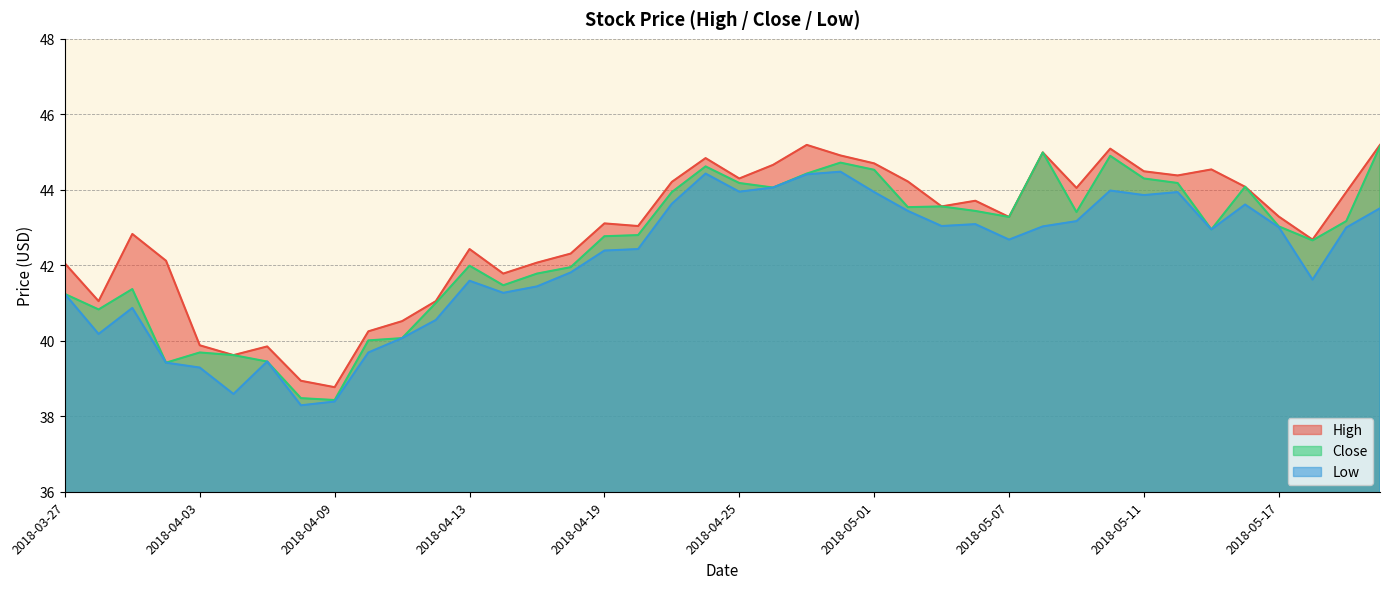

Read the High value at 2018-04-13.

42.4